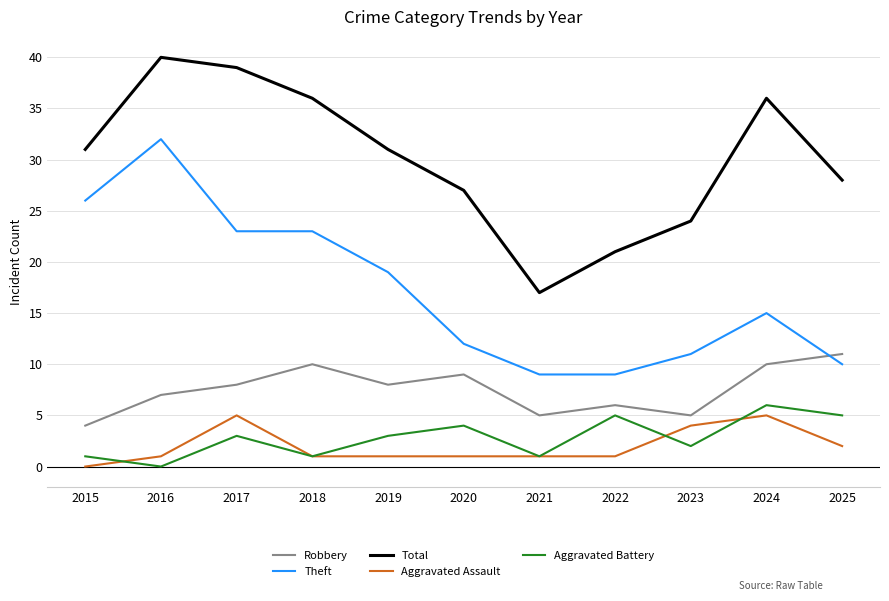

Is the value of Aggravated Assault at 2023 greater than the value of Aggravated Battery at 2021?

Yes